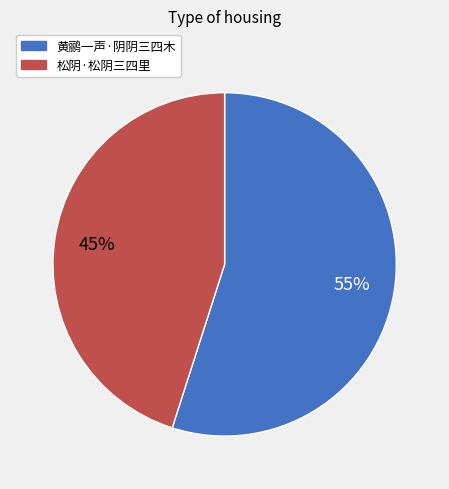

To the nearest percent, what is the difference between the largest and smallest slice percentages?

10%